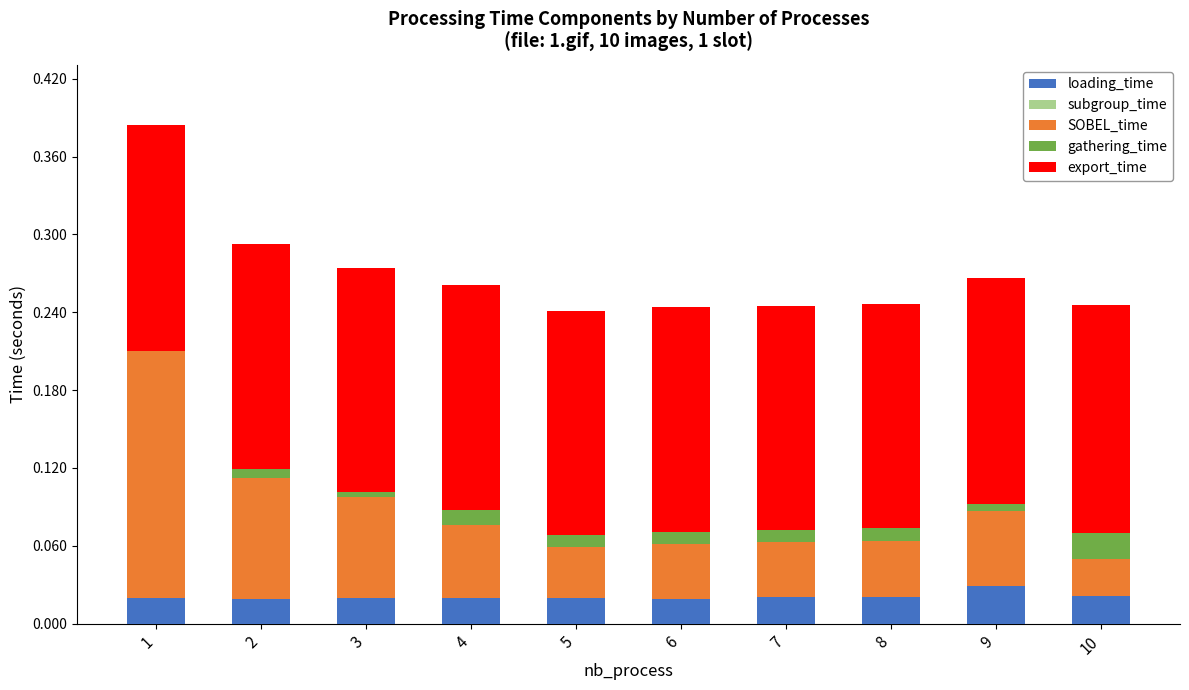

At which category is the sum across all series the highest?

1